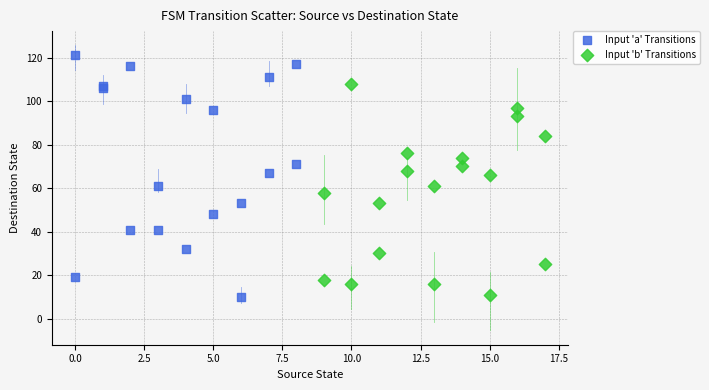

Which series has the largest Y range (max minus min)?

Input 'a' Transitions